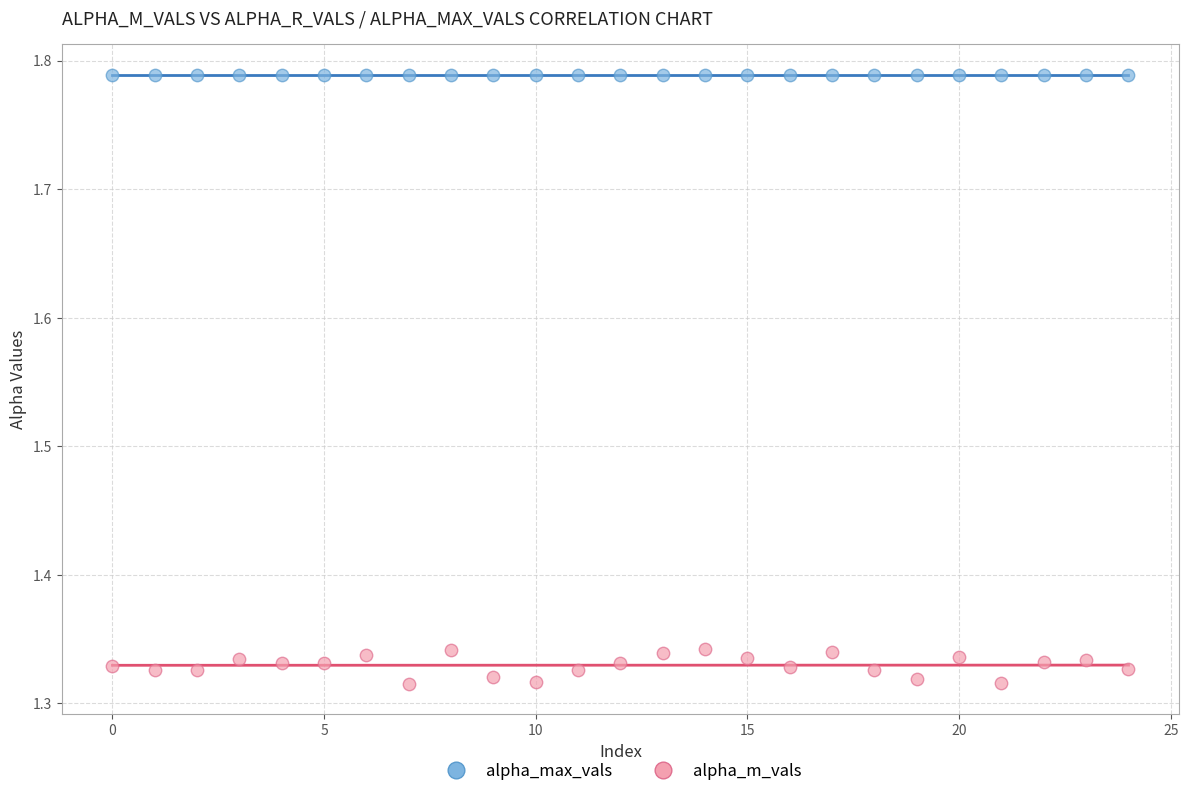

Which series reaches the minimum Y coordinate?

alpha_m_vals